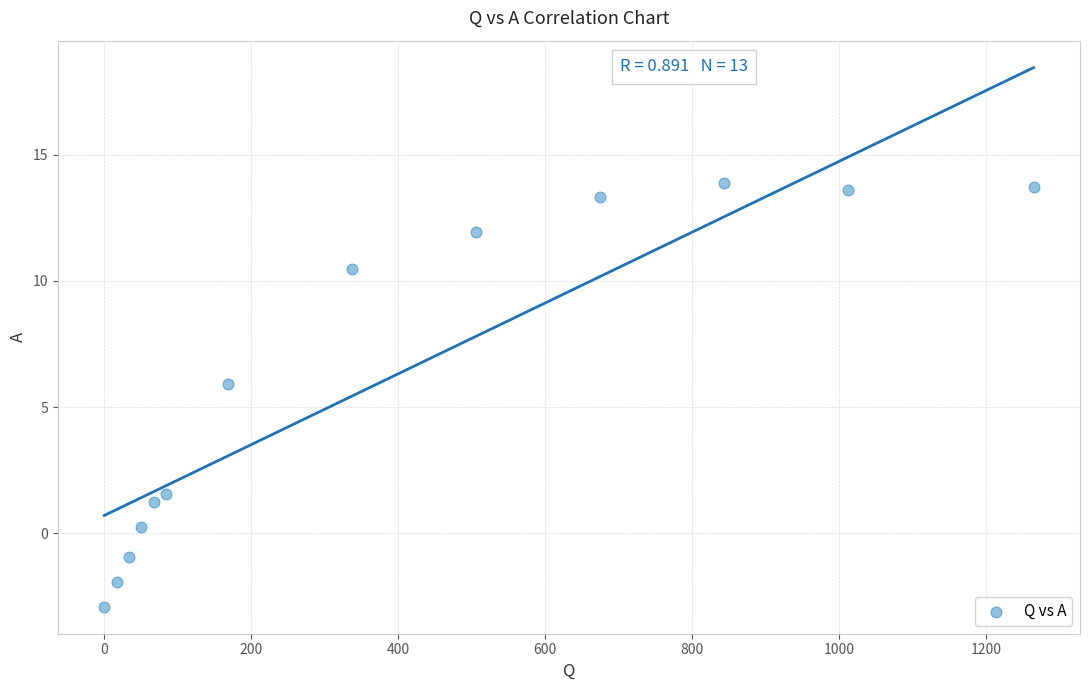

What is the range of Y values (max minus min)?

16.8